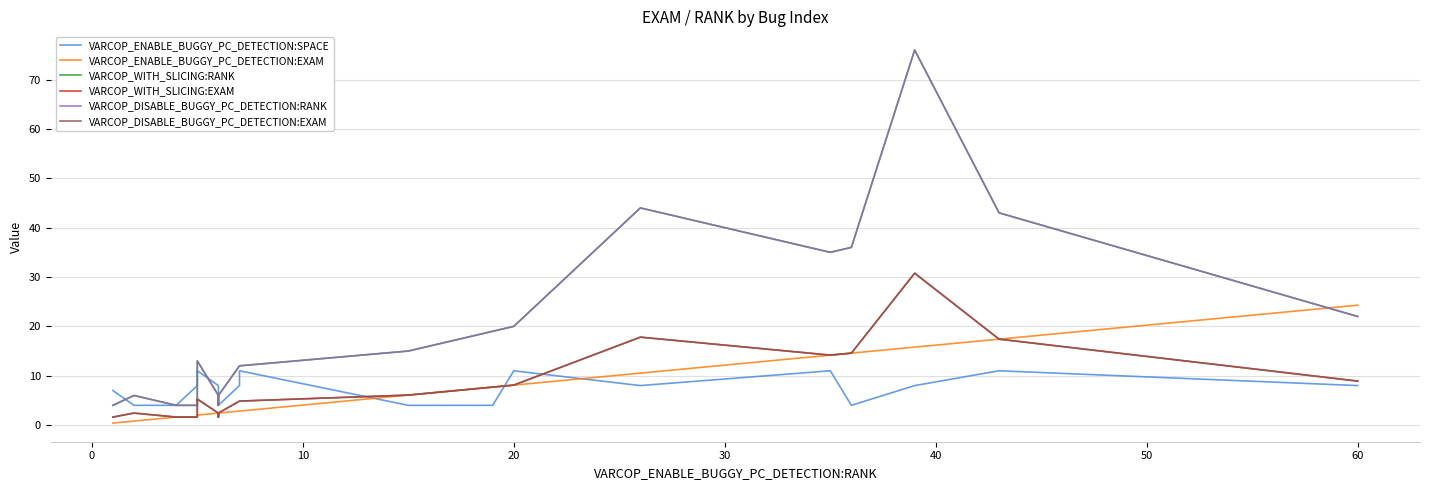

What is the sum of all VARCOP_DISABLE_BUGGY_PC_DETECTION:EXAM values?

163.2